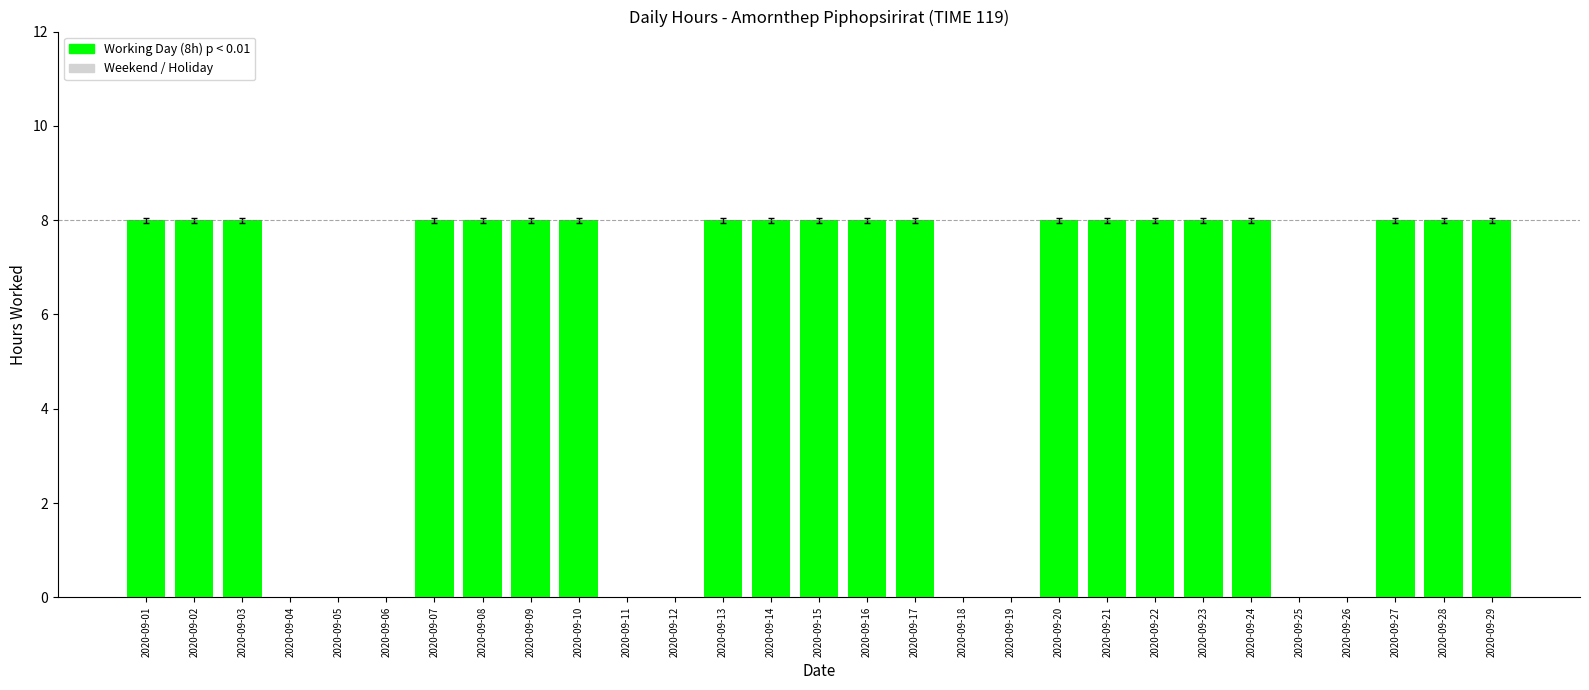

Which category has the lowest value across all series?

2020-09-04